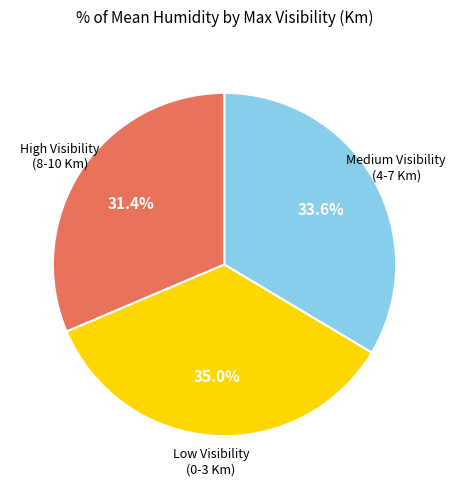

Does any single category account for the majority?

No